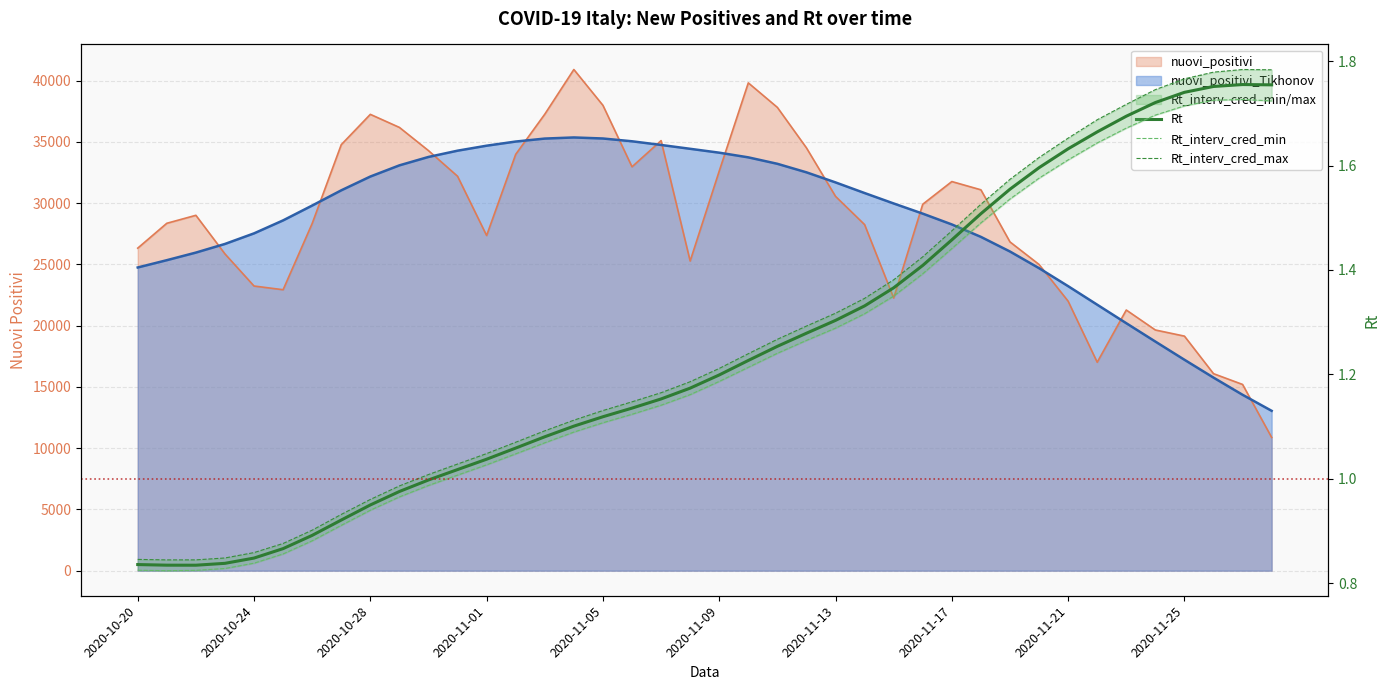

Between 18 and 38, which series saw the biggest shift?

Rt_interv_cred_max